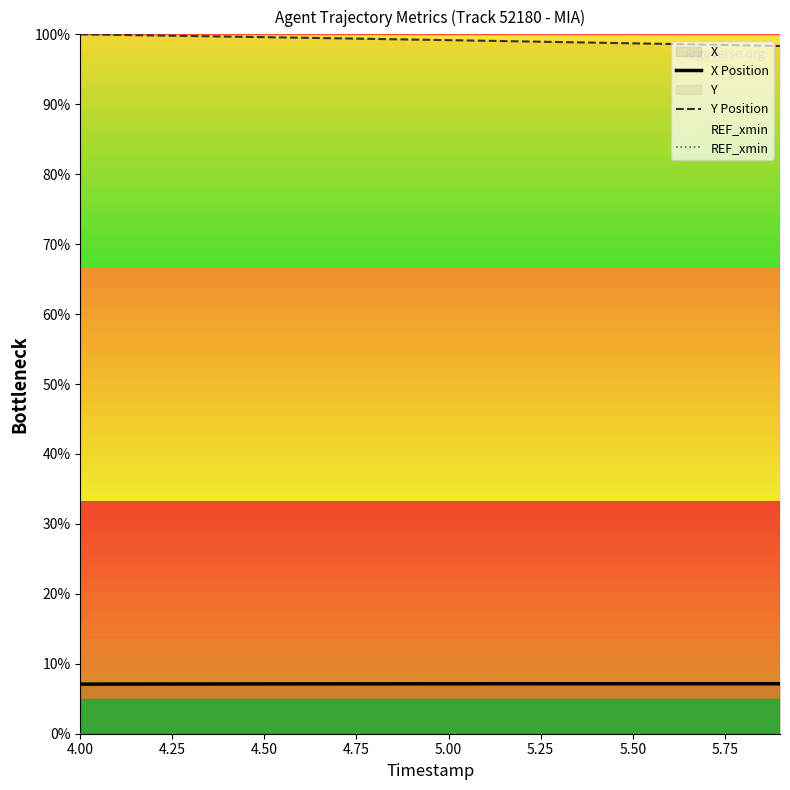

What is the maximum value for Y Position?

100.0